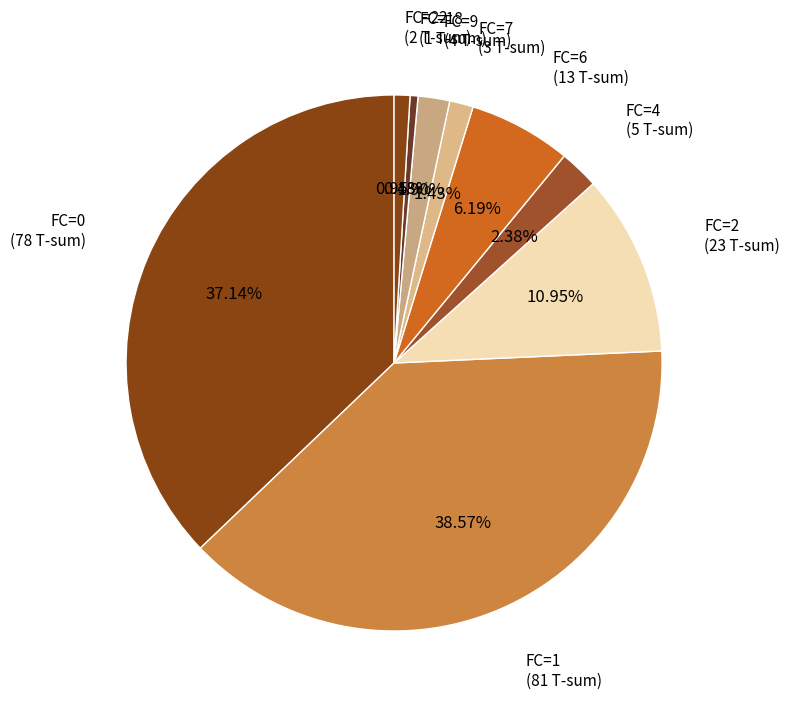

Is there any slice that represents more than half of the pie?

No